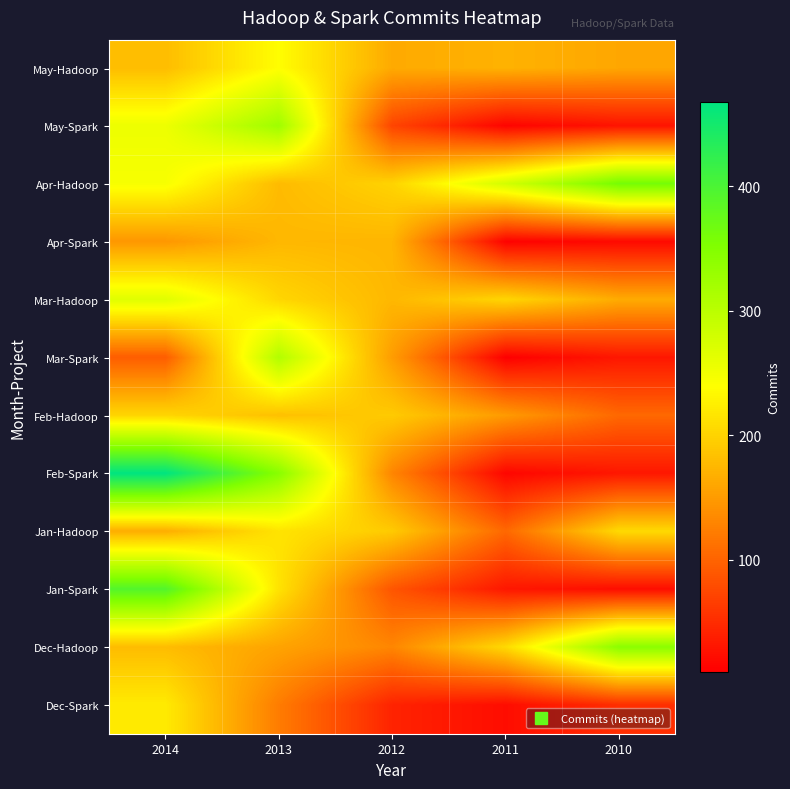

At how many categories does at least one series exceed 288?

3